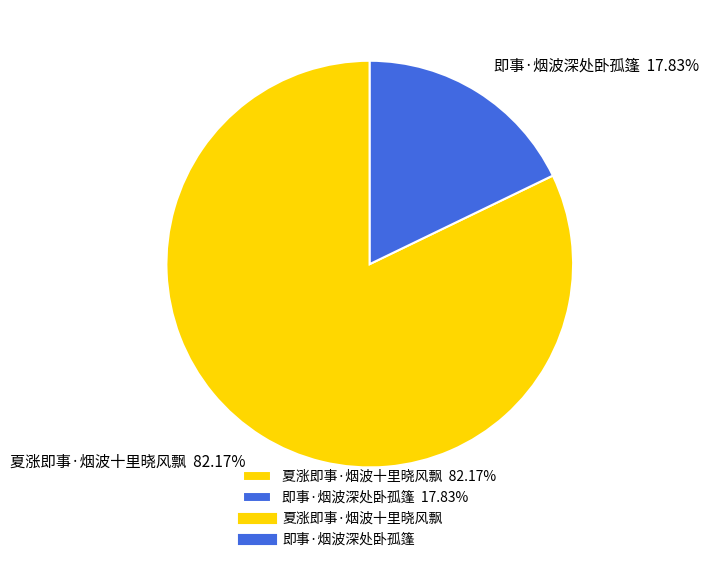

The 夏涨即事·烟波十里晓风飘 slice represents 82% of the pie. True or false?

True